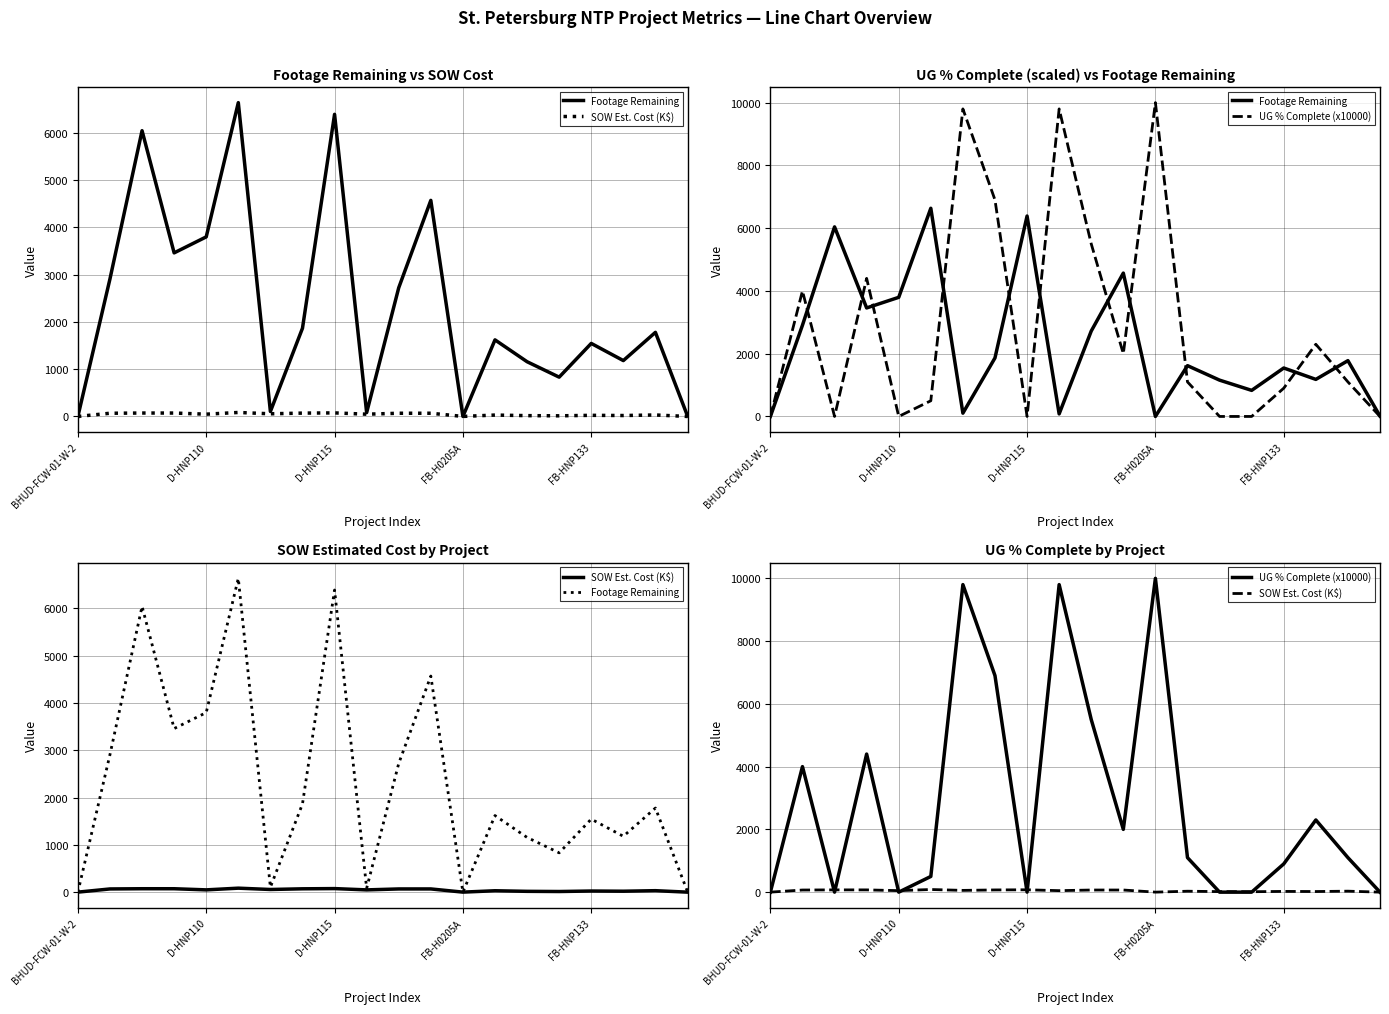

The SOW Est. Cost (K$) series shows 67.7 at D-HNP110. True or false?

True